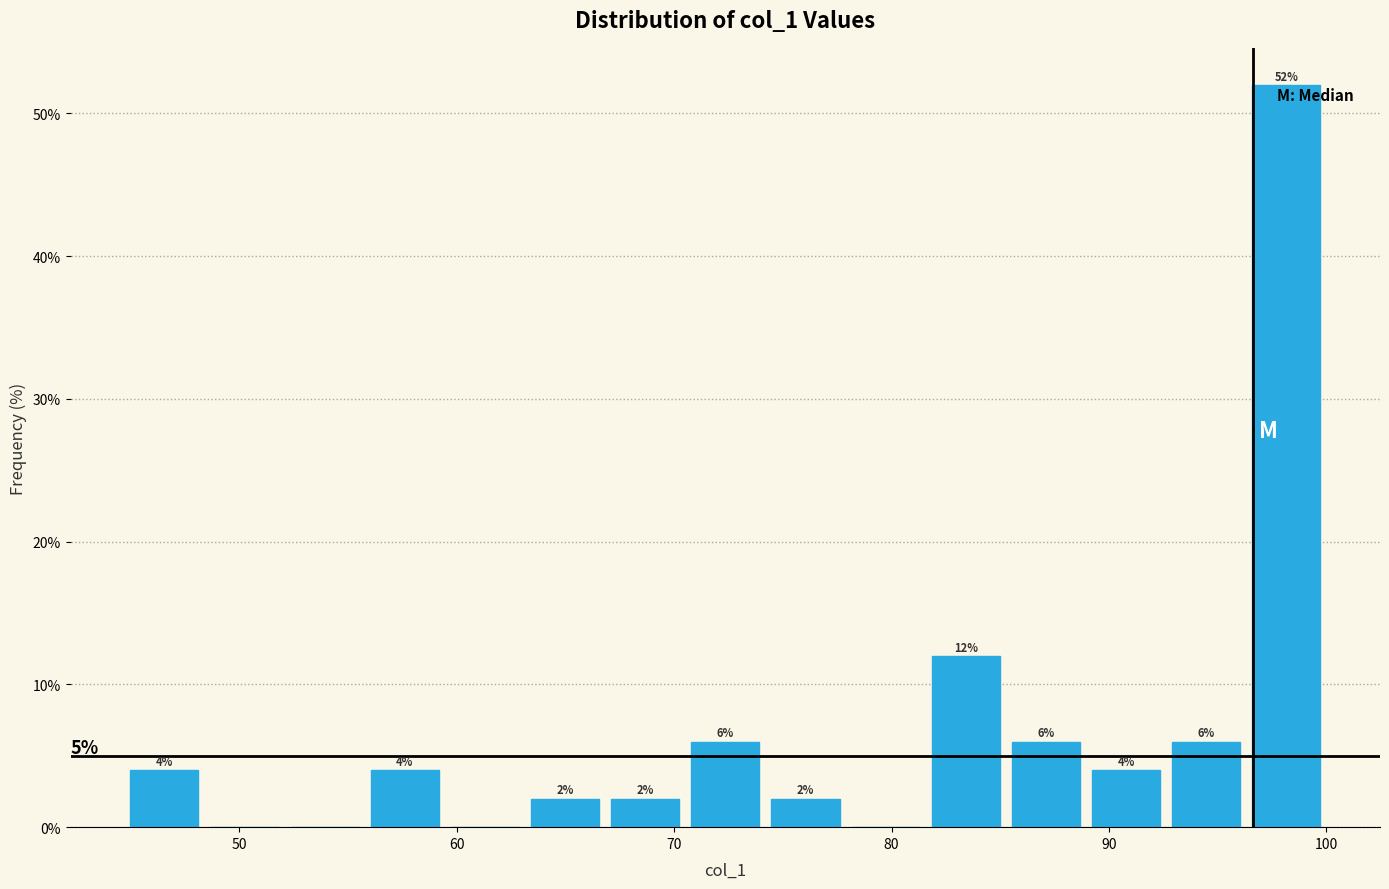

Around what value on the x-axis is the tallest bar? Give the approximate position of its centre, as read against the axis.

98